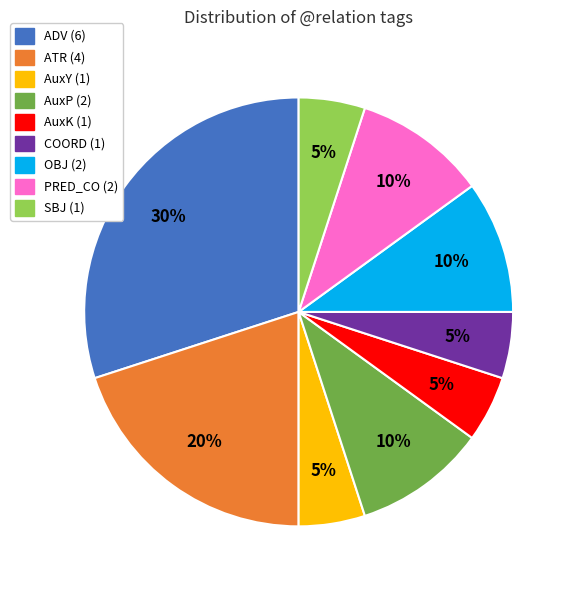

Between AuxK and ADV, which is larger?

ADV